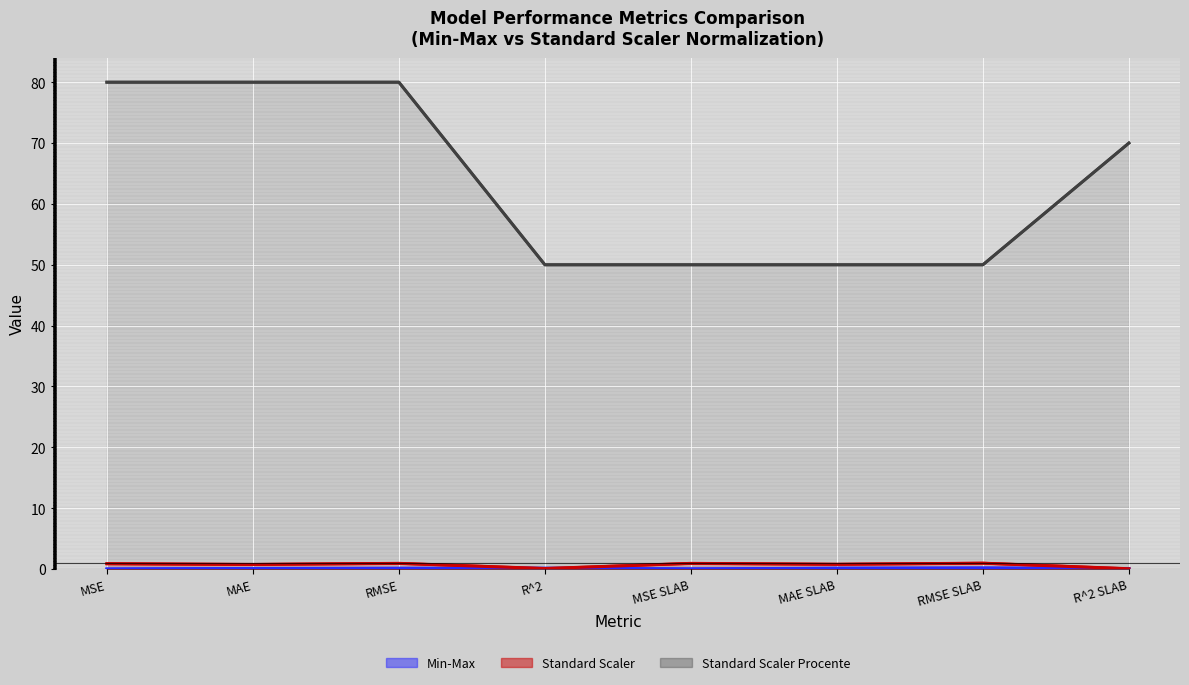

The Min-Max series shows 0.1 at R^2. True or false?

True